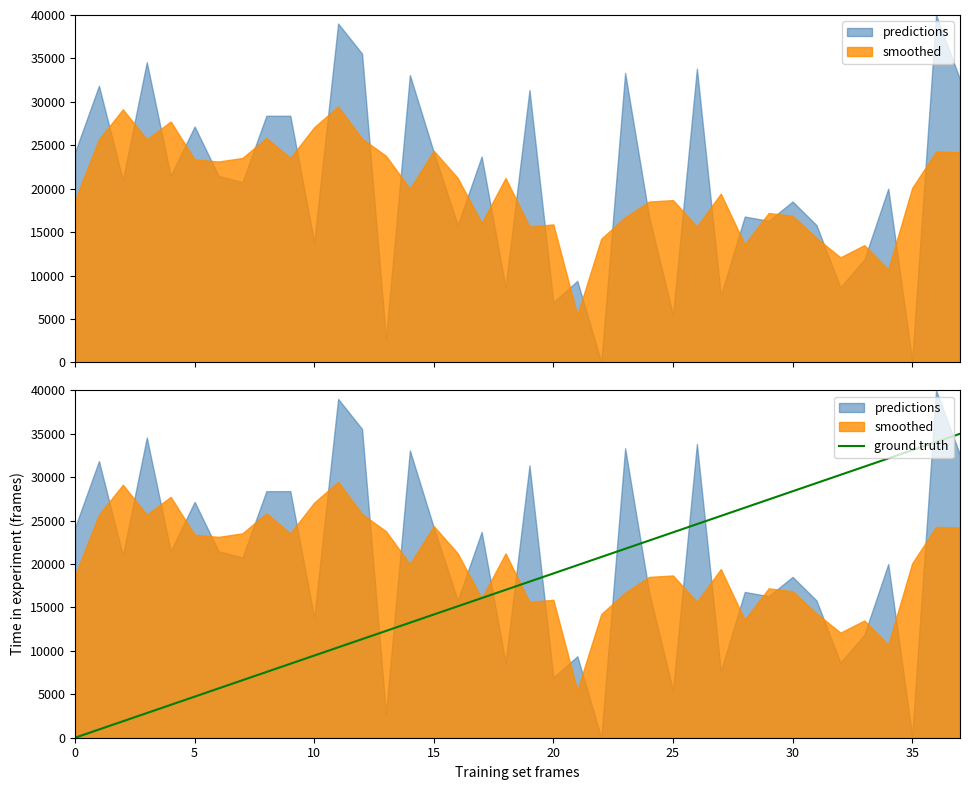

How many lines are shown in the chart?

1